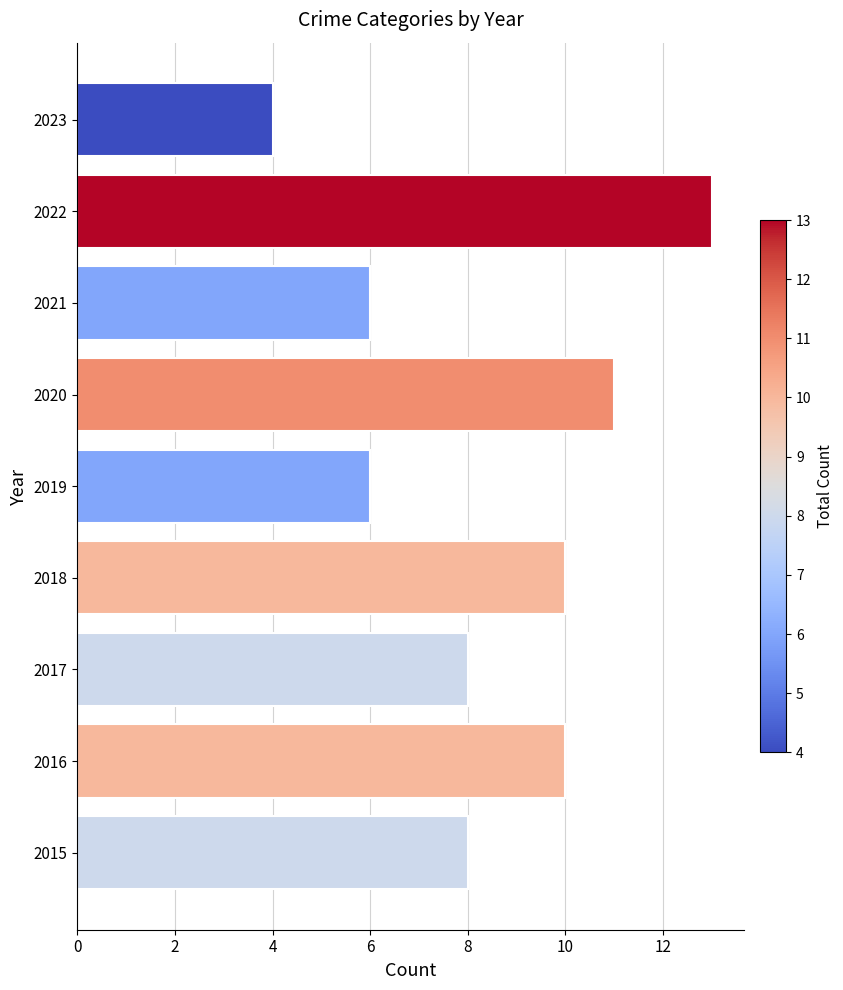

What value does the data have at 2015?

8